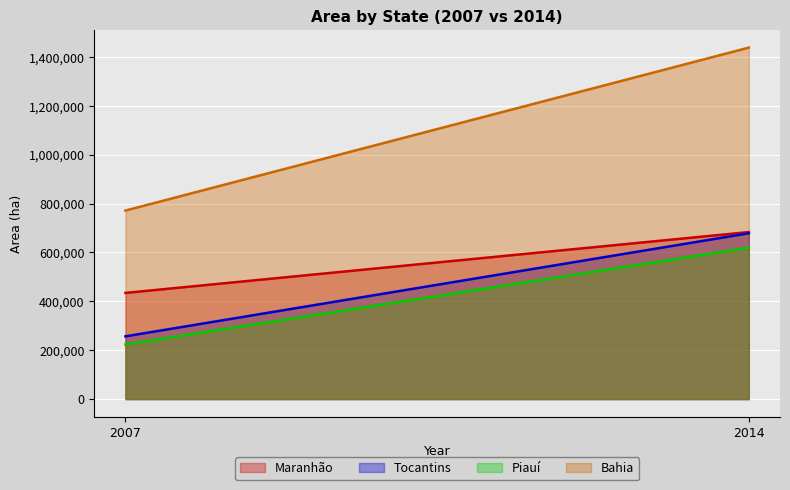

At how many categories does at least one series exceed 930801?

1